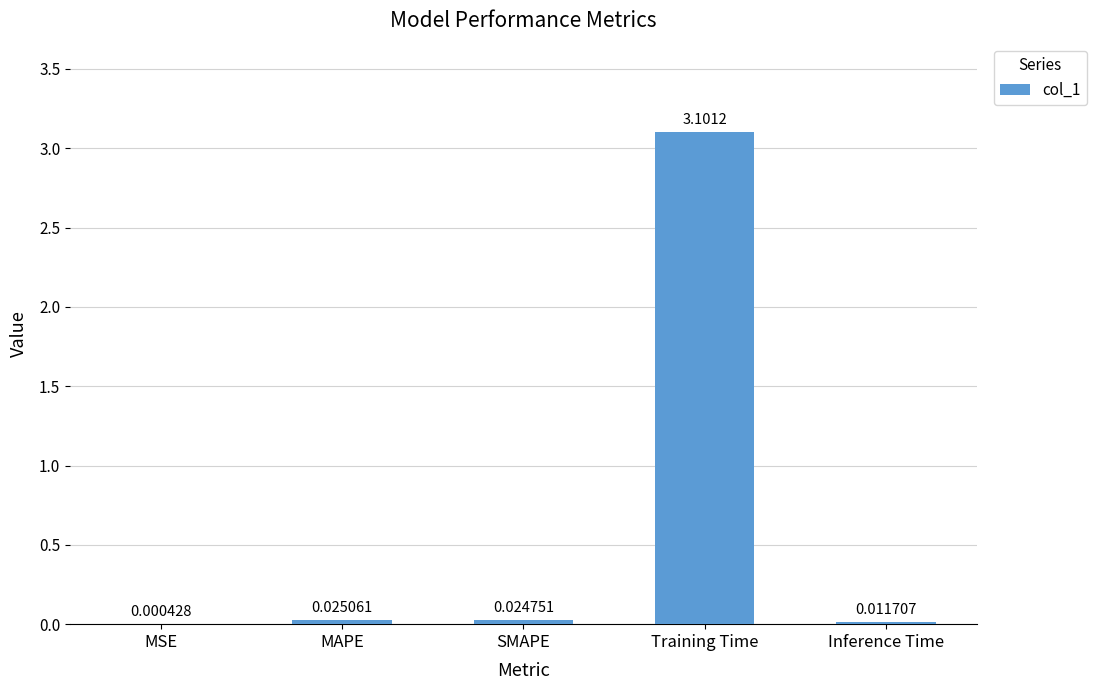

Between MSE and SMAPE, which is larger?

SMAPE